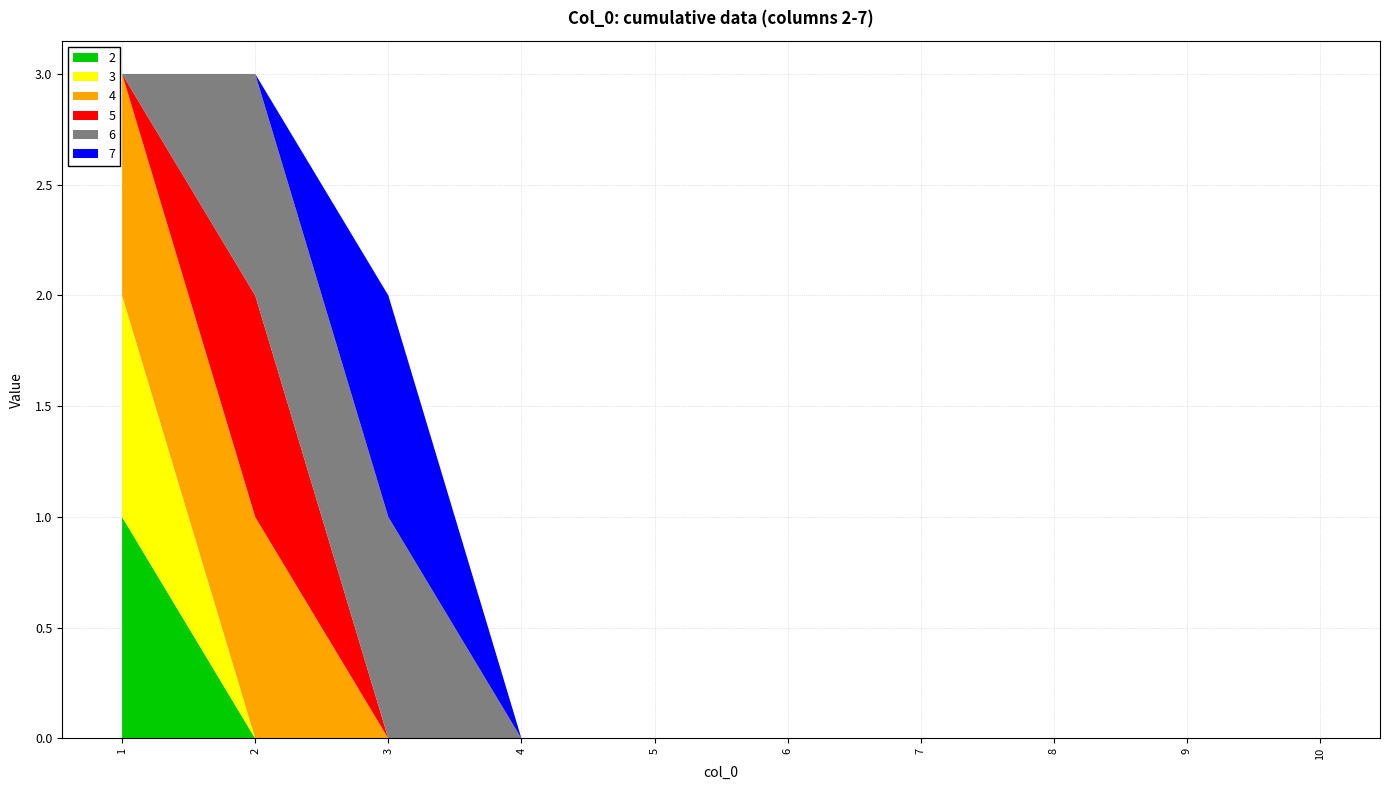

Reading right to left, transcribe all the data shown in this chart.

2: 10=0	9=0	8=0	7=0	6=0	5=0	4=0	3=0	2=0	1=1
3: 10=0	9=0	8=0	7=0	6=0	5=0	4=0	3=0	2=0	1=1
4: 10=0	9=0	8=0	7=0	6=0	5=0	4=0	3=0	2=1	1=1
5: 10=0	9=0	8=0	7=0	6=0	5=0	4=0	3=0	2=1	1=0
6: 10=0	9=0	8=0	7=0	6=0	5=0	4=0	3=1	2=1	1=0
7: 10=0	9=0	8=0	7=0	6=0	5=0	4=0	3=1	2=0	1=0